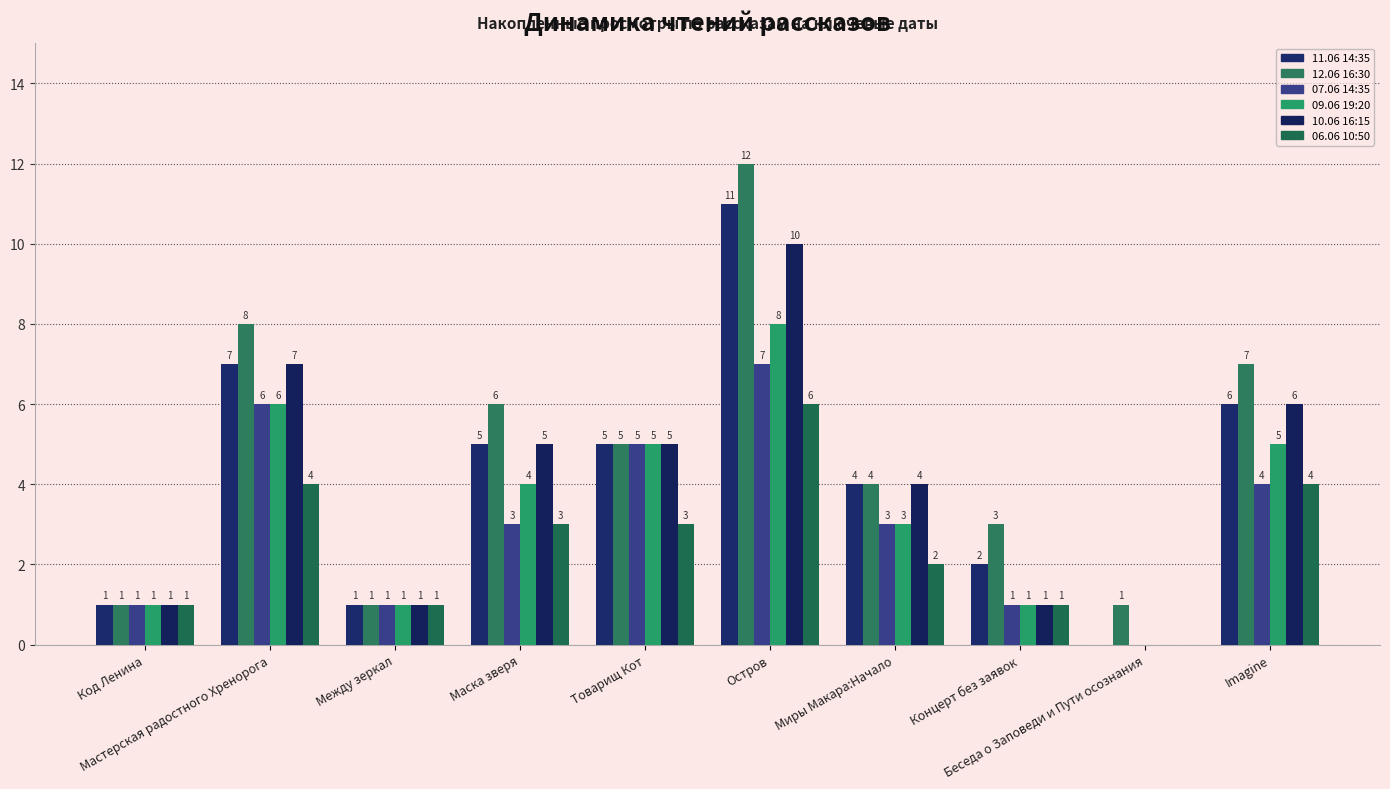

At which label is 07.06 14:35 closest to 3?

Маска зверя